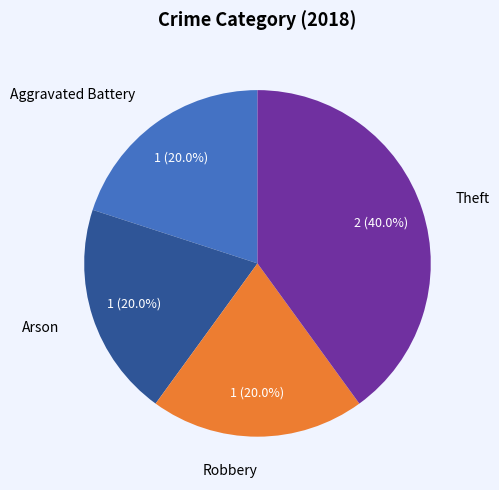

How many segments does this pie chart have?

4